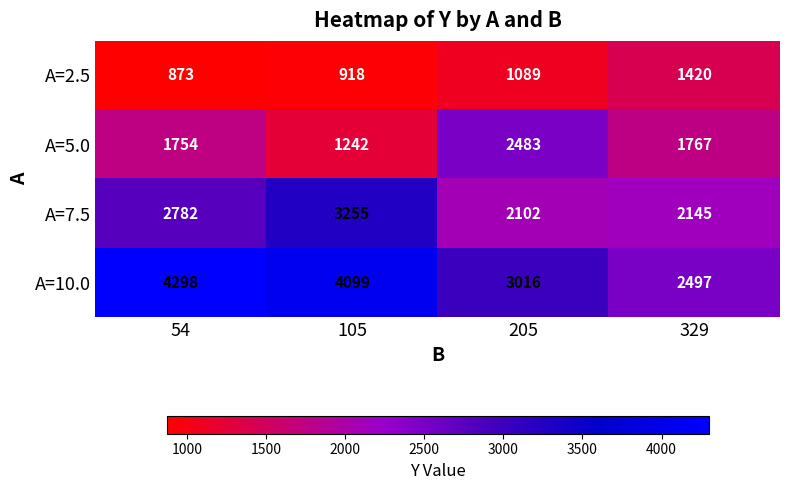

True or false: A=7.5 has a value of 3551 at 329.

False